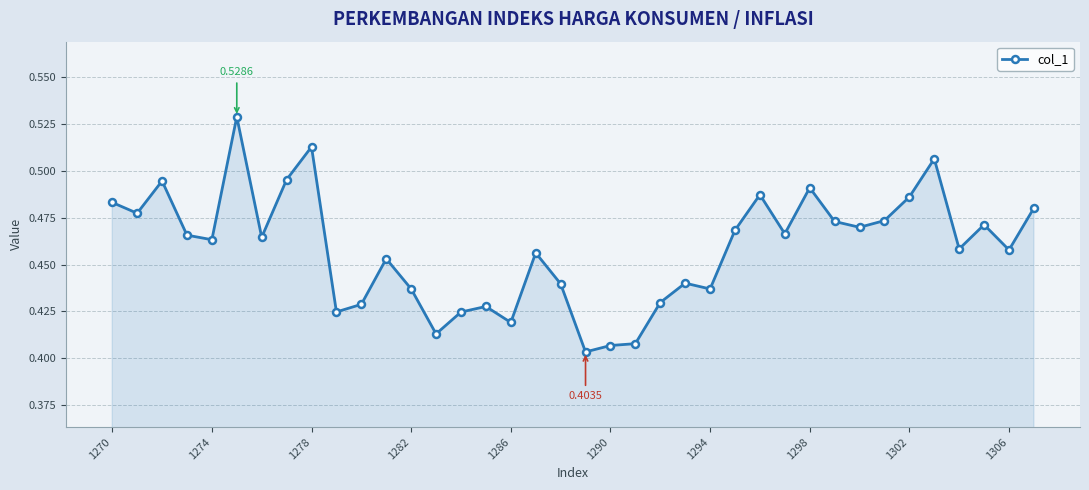

True or false: there are more than 0 points higher than both neighbors.

True